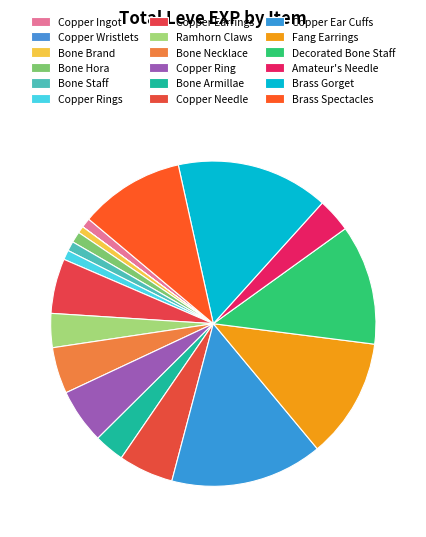

Which slice is the largest?

Copper Ear Cuffs